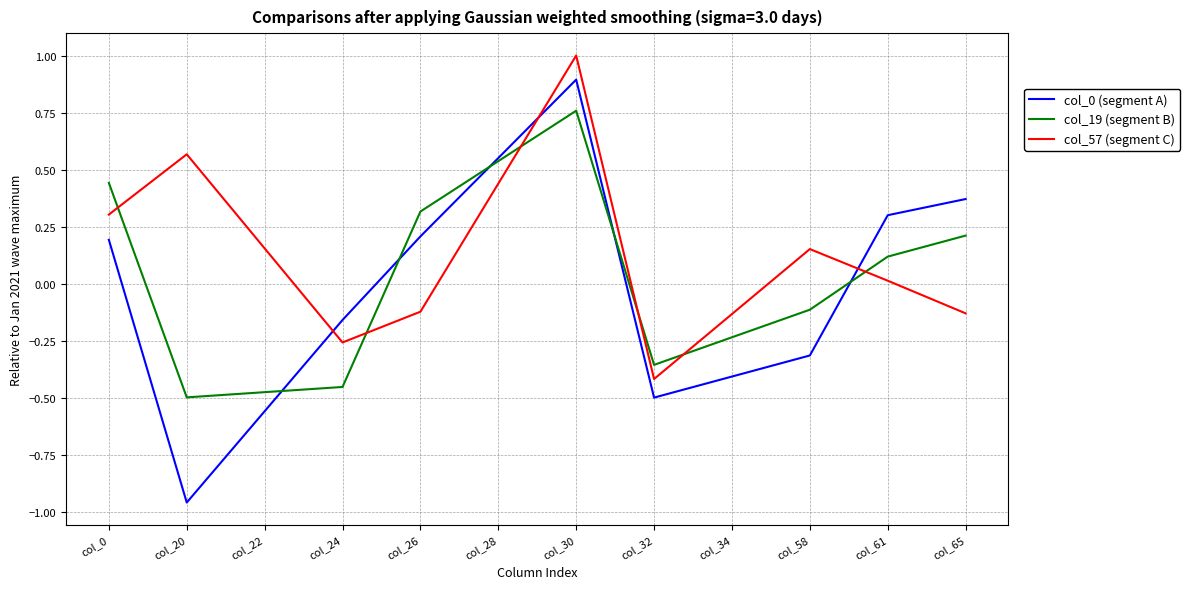

True or false: col_57 (segment C) has a value of 1.0 at col_20.

False